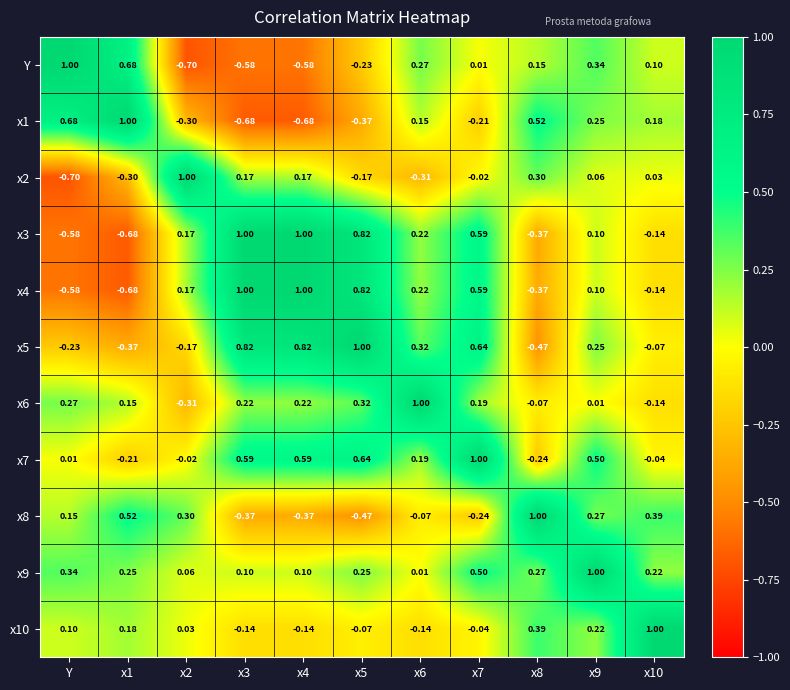

Is the value of x9 at x9 greater than the value of Y at x9?

Yes